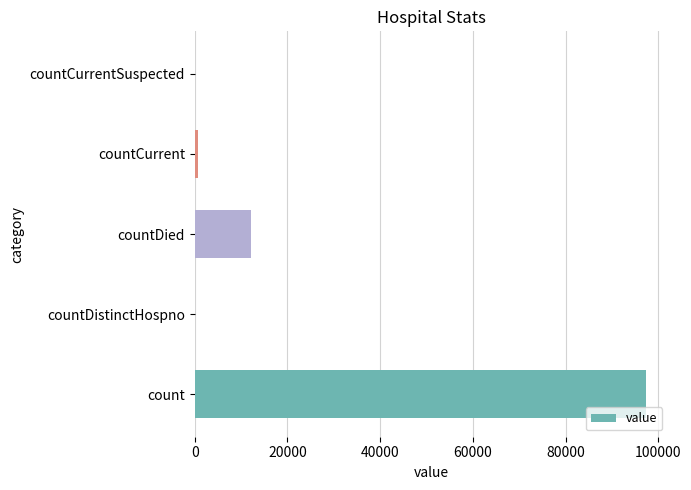

Reading bottom to top, extract all data points from this chart.

count=97307	countDistinctHospno=0	countDied=12056	countCurrent=710	countCurrentSuspected=0